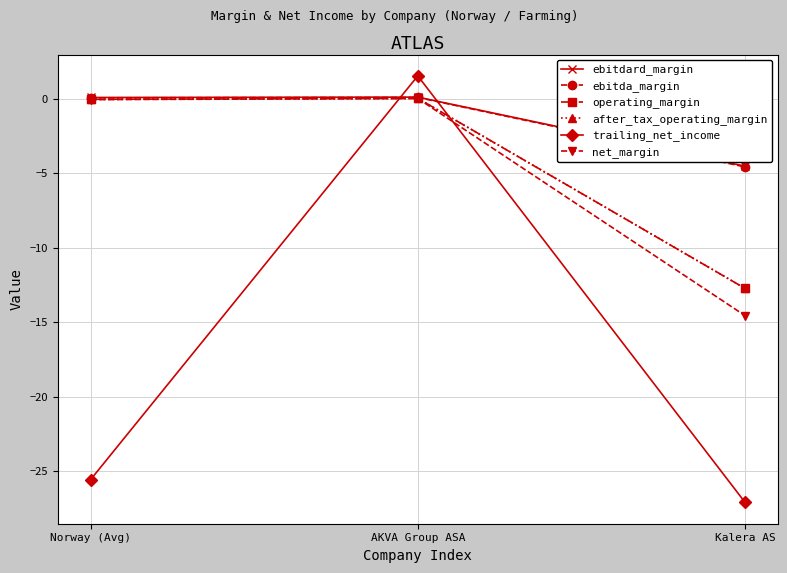

Which label corresponds to the smallest value in the chart?

Kalera AS